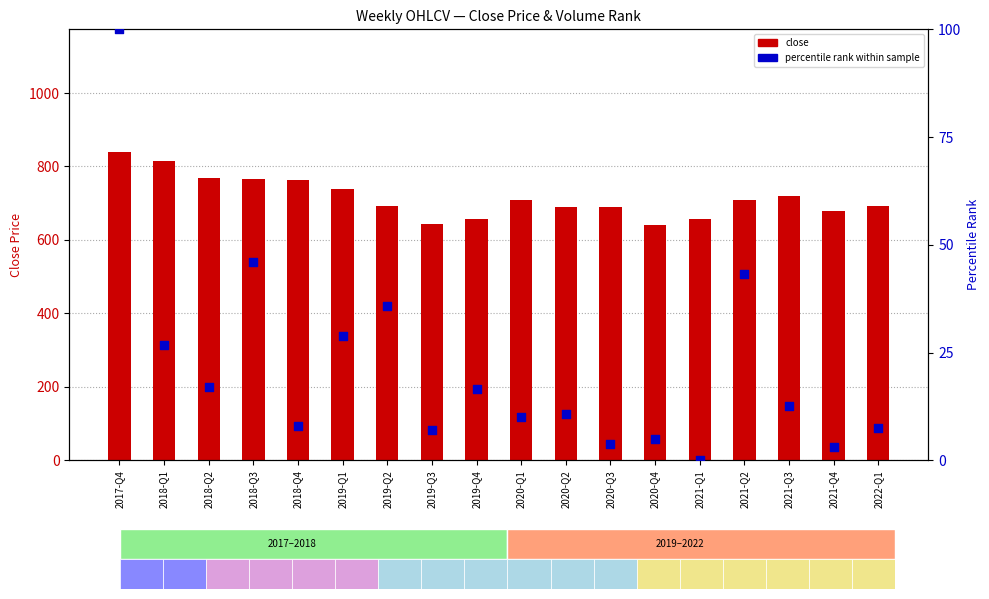

What are all the series names shown in the legend?

close, percentile rank within sample